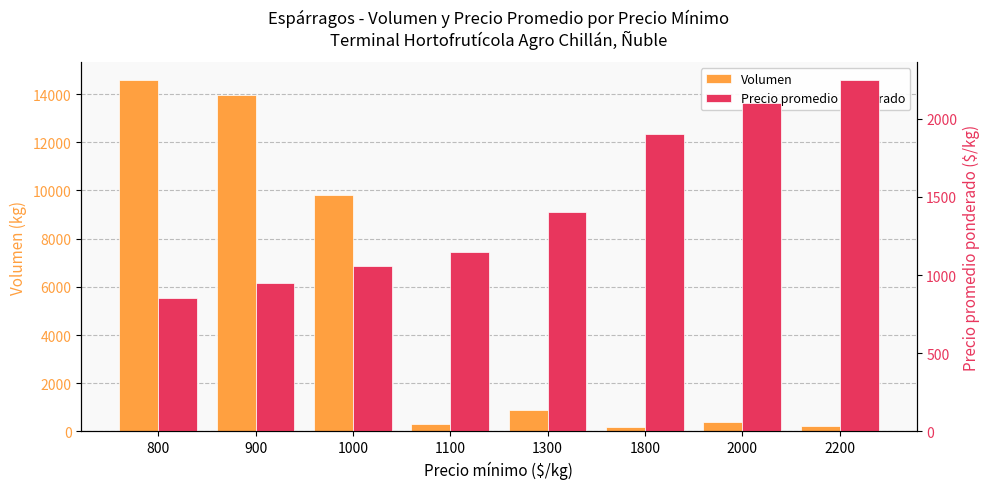

Which has a higher value, 2200 or 900?

900